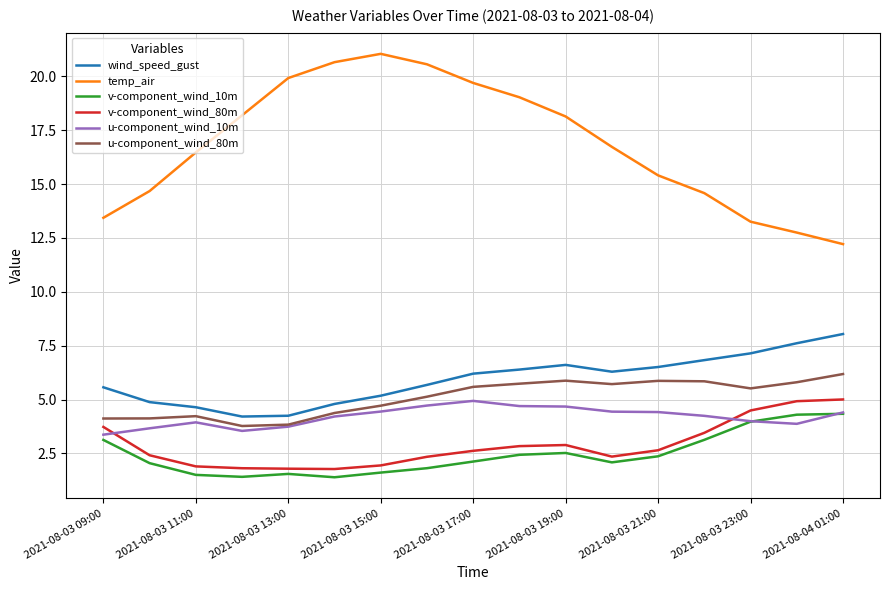

What is the sum of all u-component_wind_80m values?

86.4